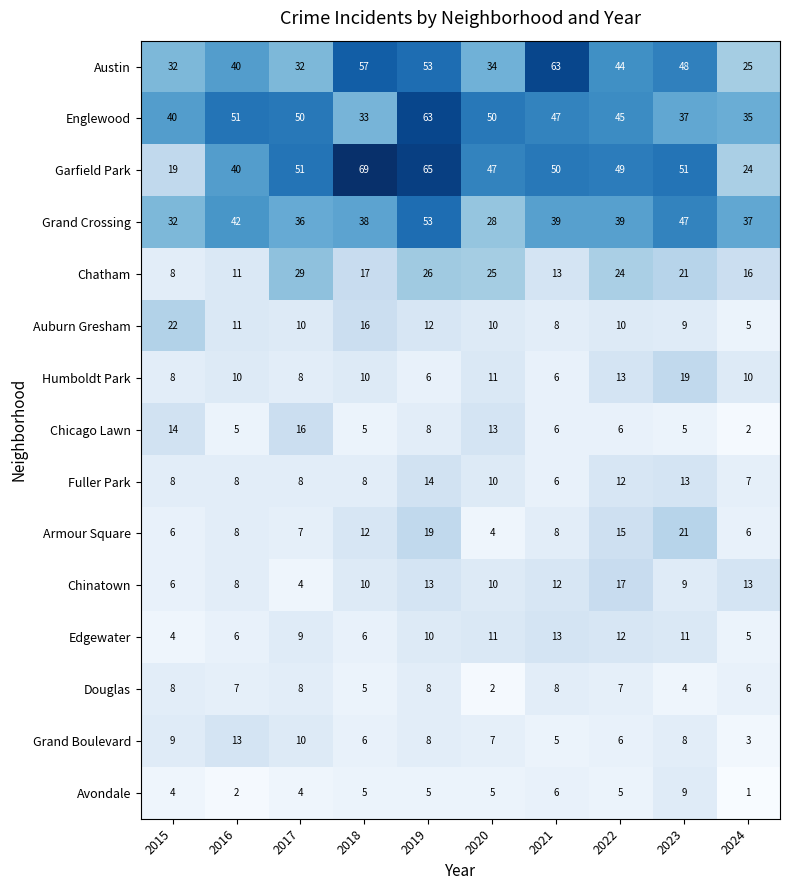

At which category does the chart reach its peak across all series?

2018